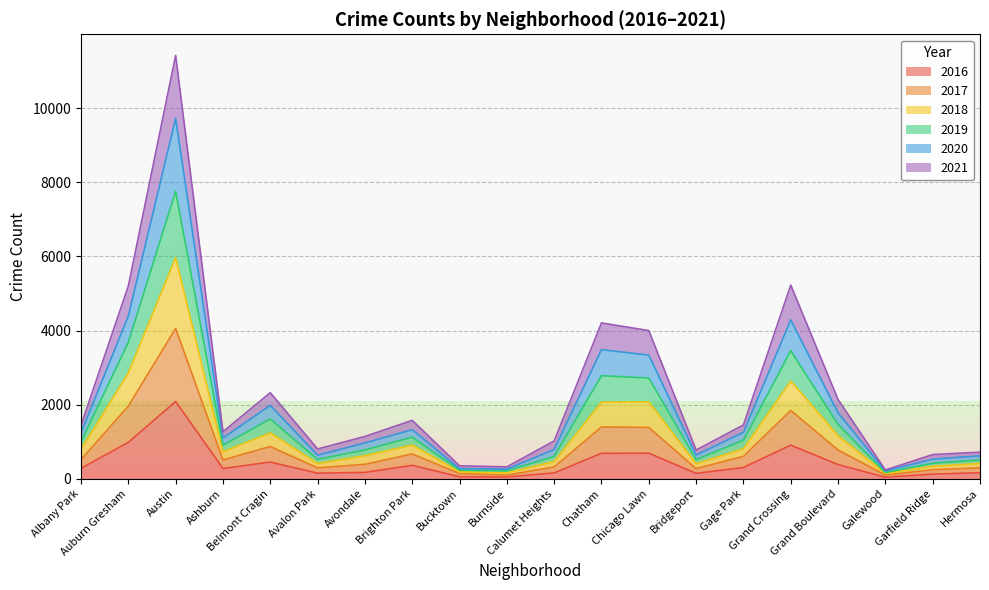

Where is the first local minimum for 2021?

Ashburn